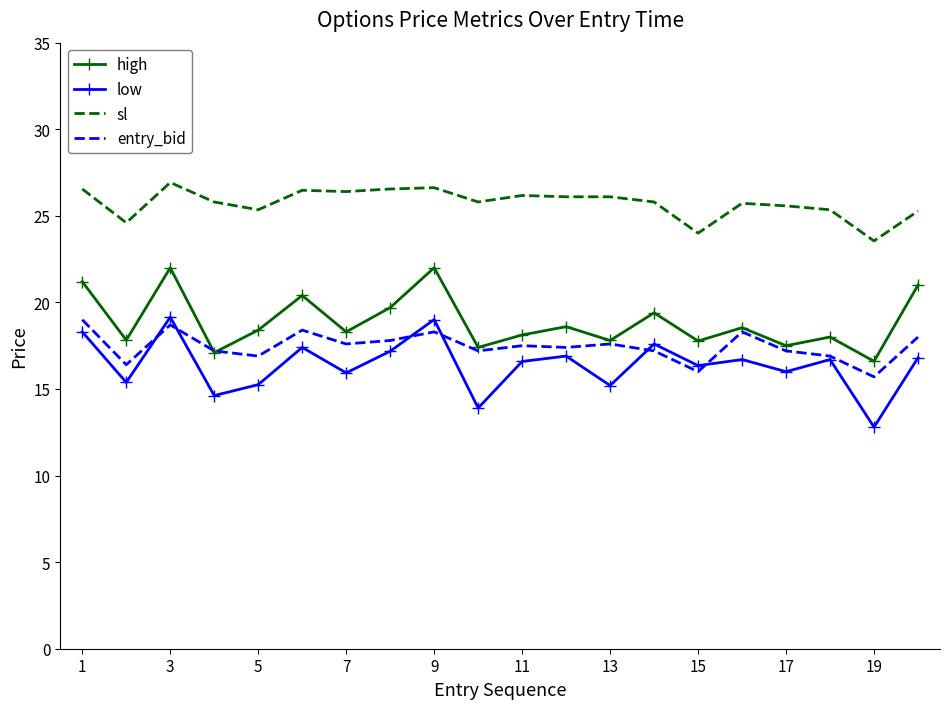

At how many categories does at least one series exceed 21?

20